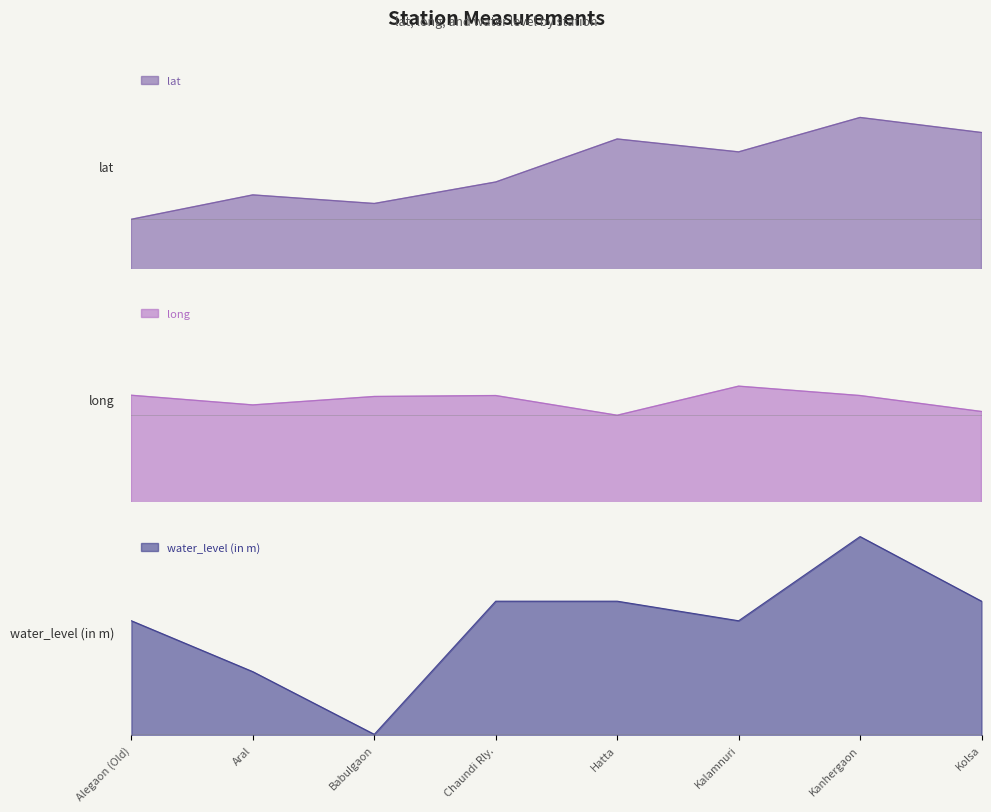

How many lines are shown in the chart?

3